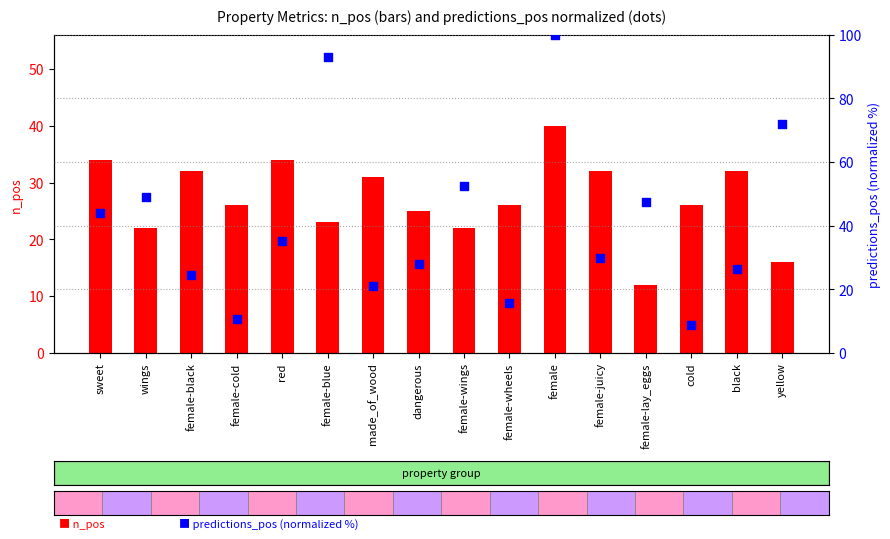

Which series contains the highest Y value?

predictions_pos (normalized)